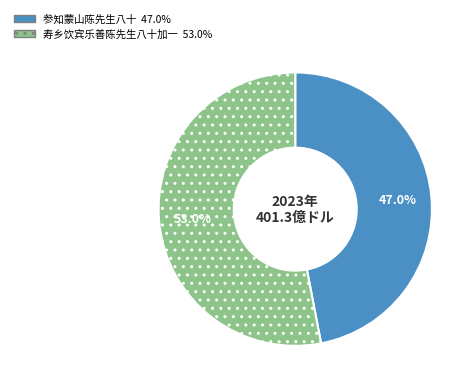

What is the largest slice in the pie chart?

寿乡饮宾乐善陈先生八十加一